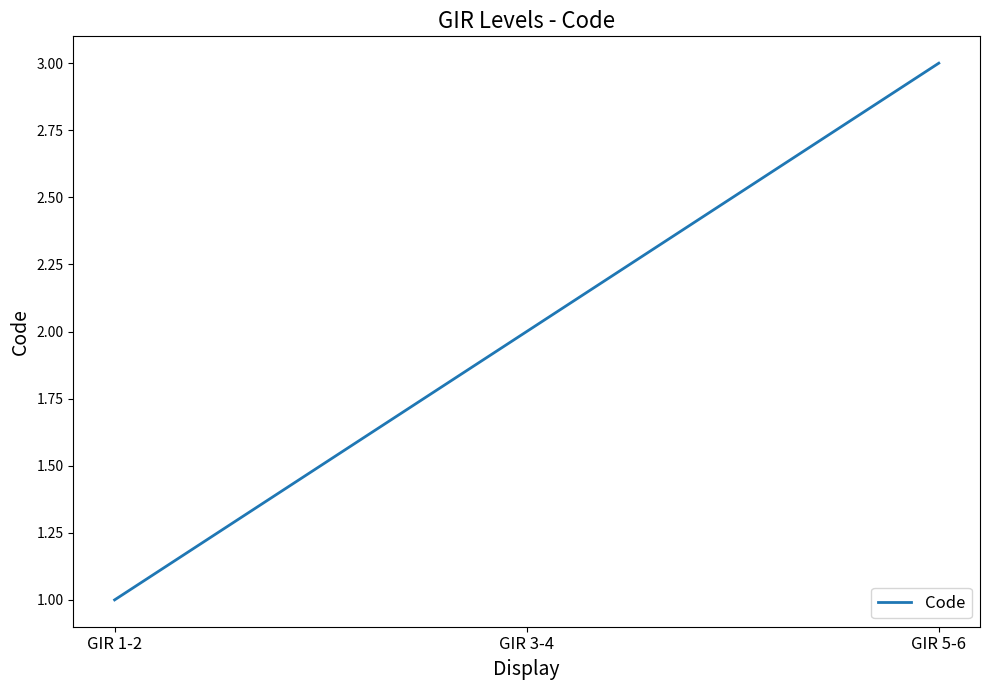

True or false: the data shows 1 at GIR 5-6.

False